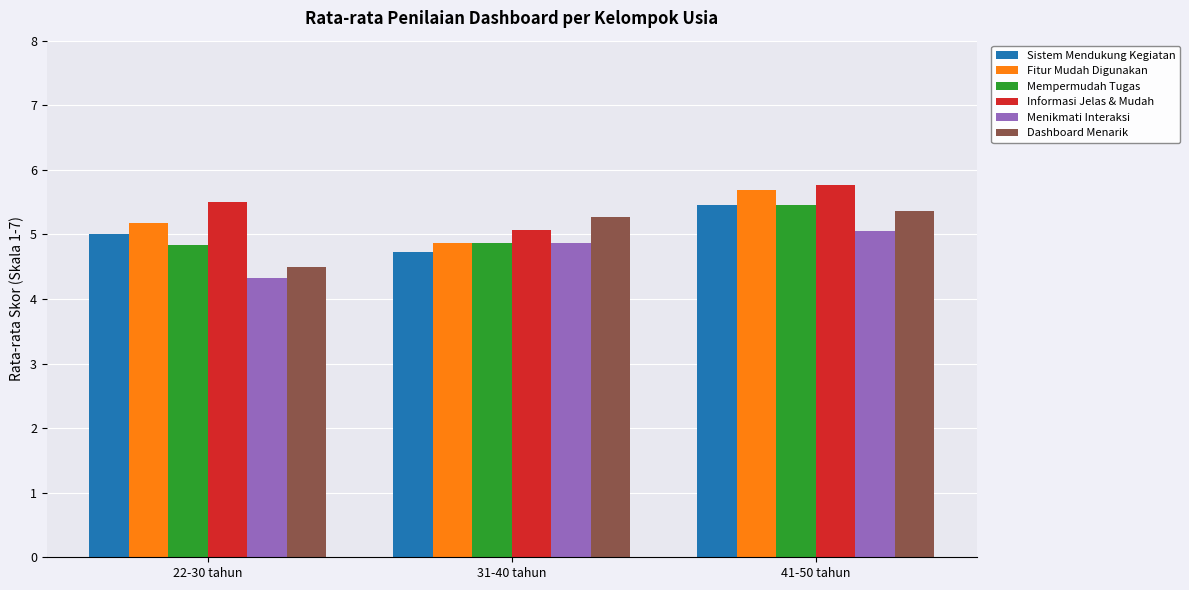

What are all the series names shown in the legend?

Sistem Mendukung Kegiatan, Fitur Mudah Digunakan, Mempermudah Tugas, Informasi Jelas & Mudah, Menikmati Interaksi, Dashboard Menarik